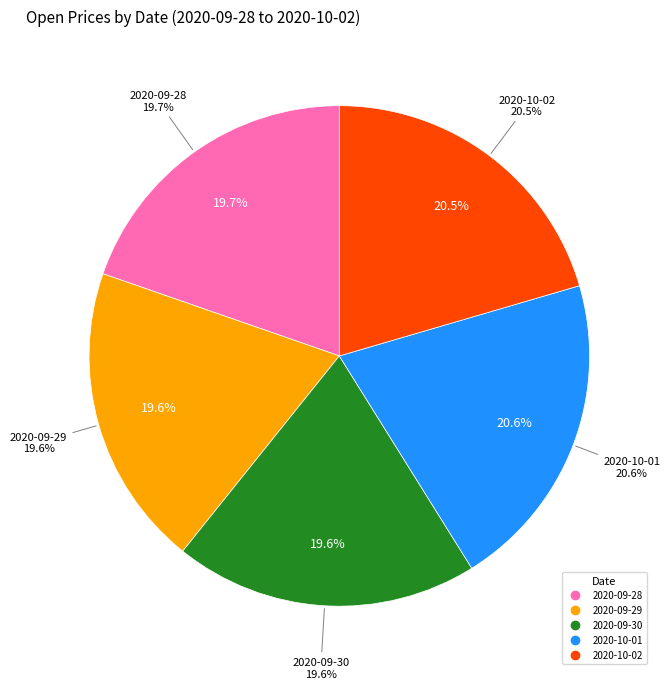

How many segments does this pie chart have?

5